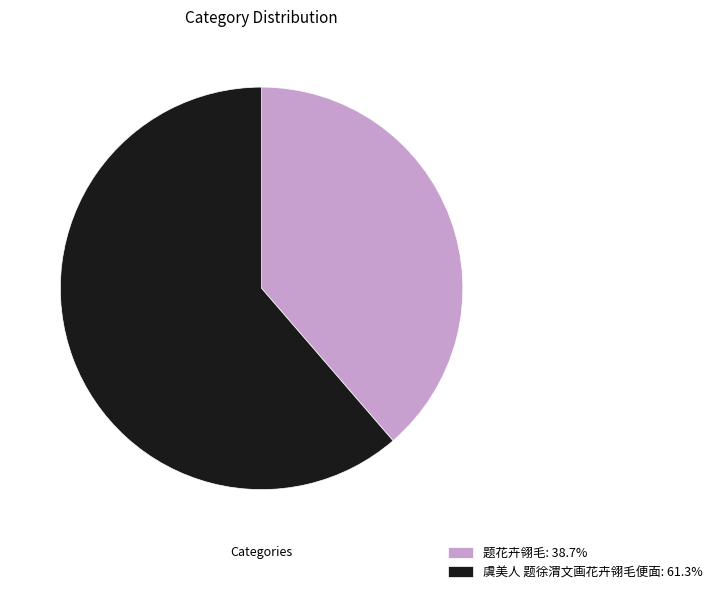

Is the sum of 虞美人 题徐渭文画花卉翎毛便面 and 题花卉翎毛 greater than half?

Yes